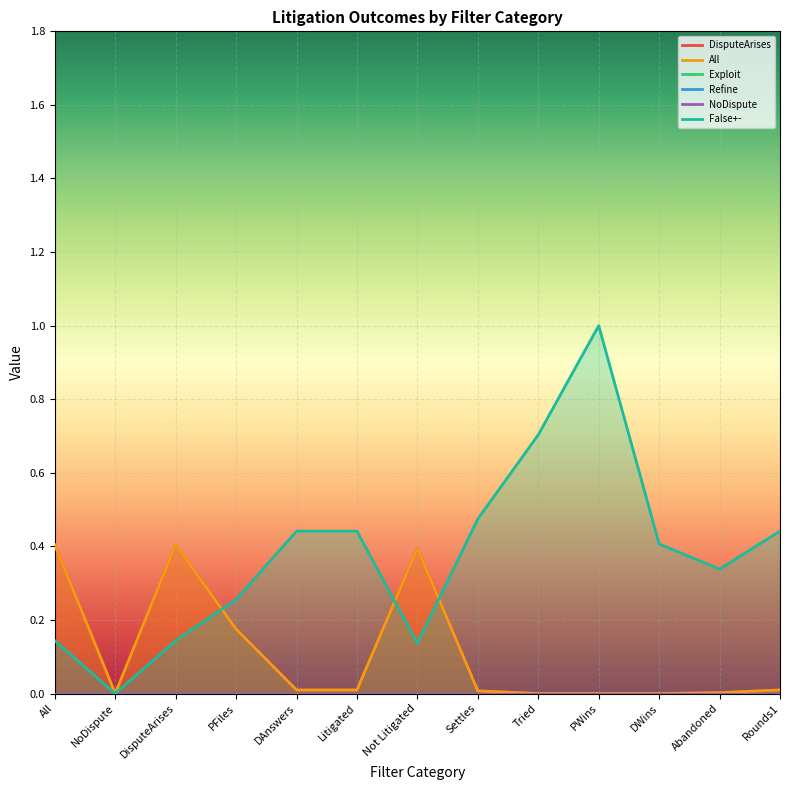

What is the label of the 5th point from the left?

DAnswers